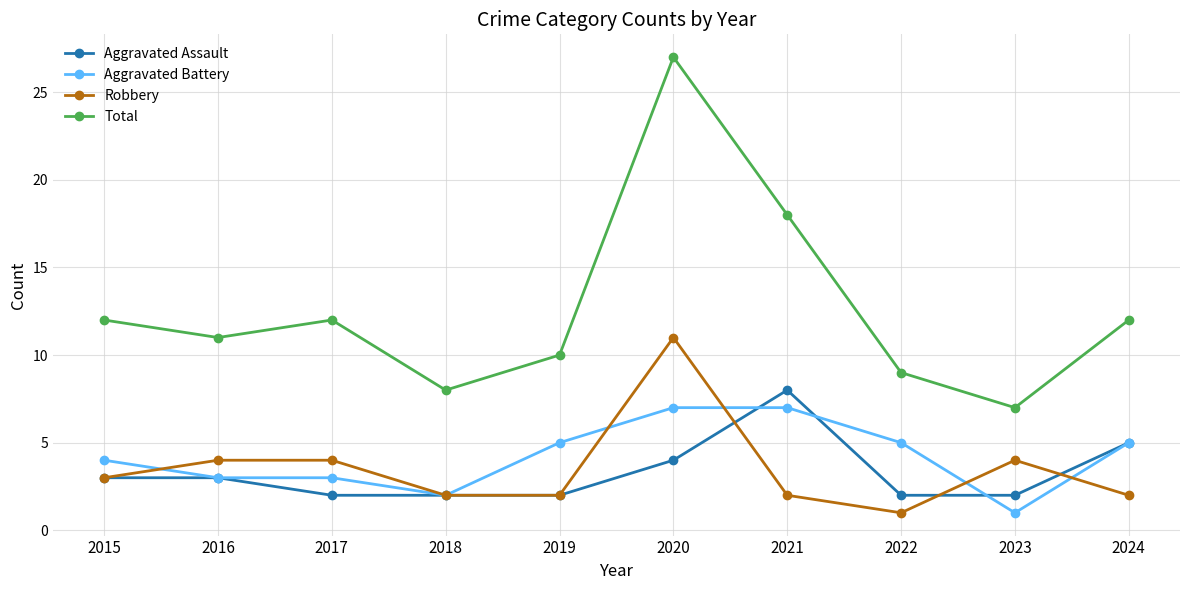

How many values in the Aggravated Assault series are below 3?

5